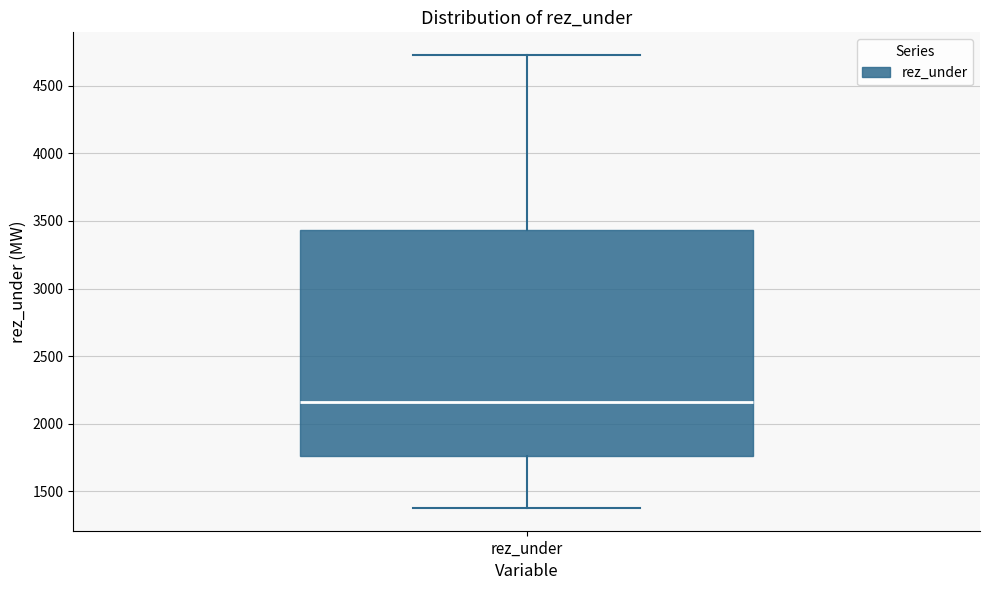

Where does the median line of the box for rez_under sit on the y-axis? The values are not printed on the chart, so give them approximately, as read against the axis.

2150